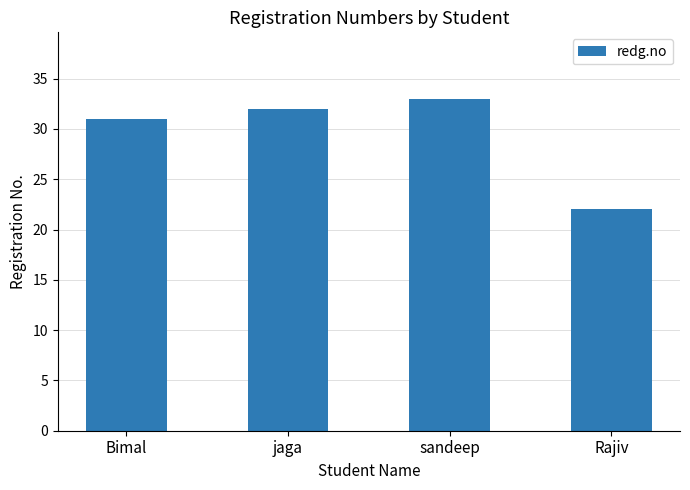

What is the label of the 4th bar from the left?

Rajiv